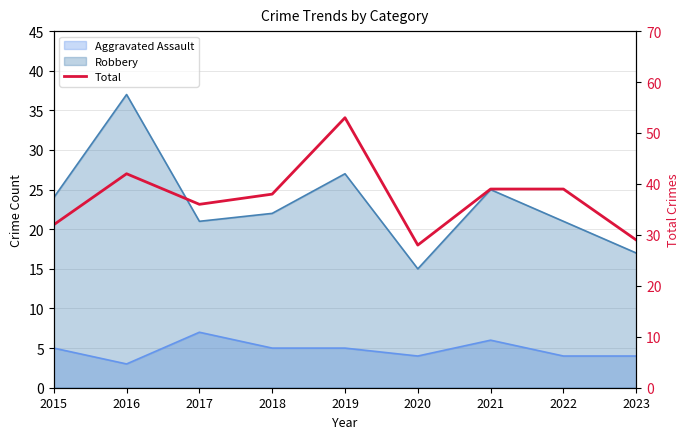

Which category has the highest value across all series?

2019